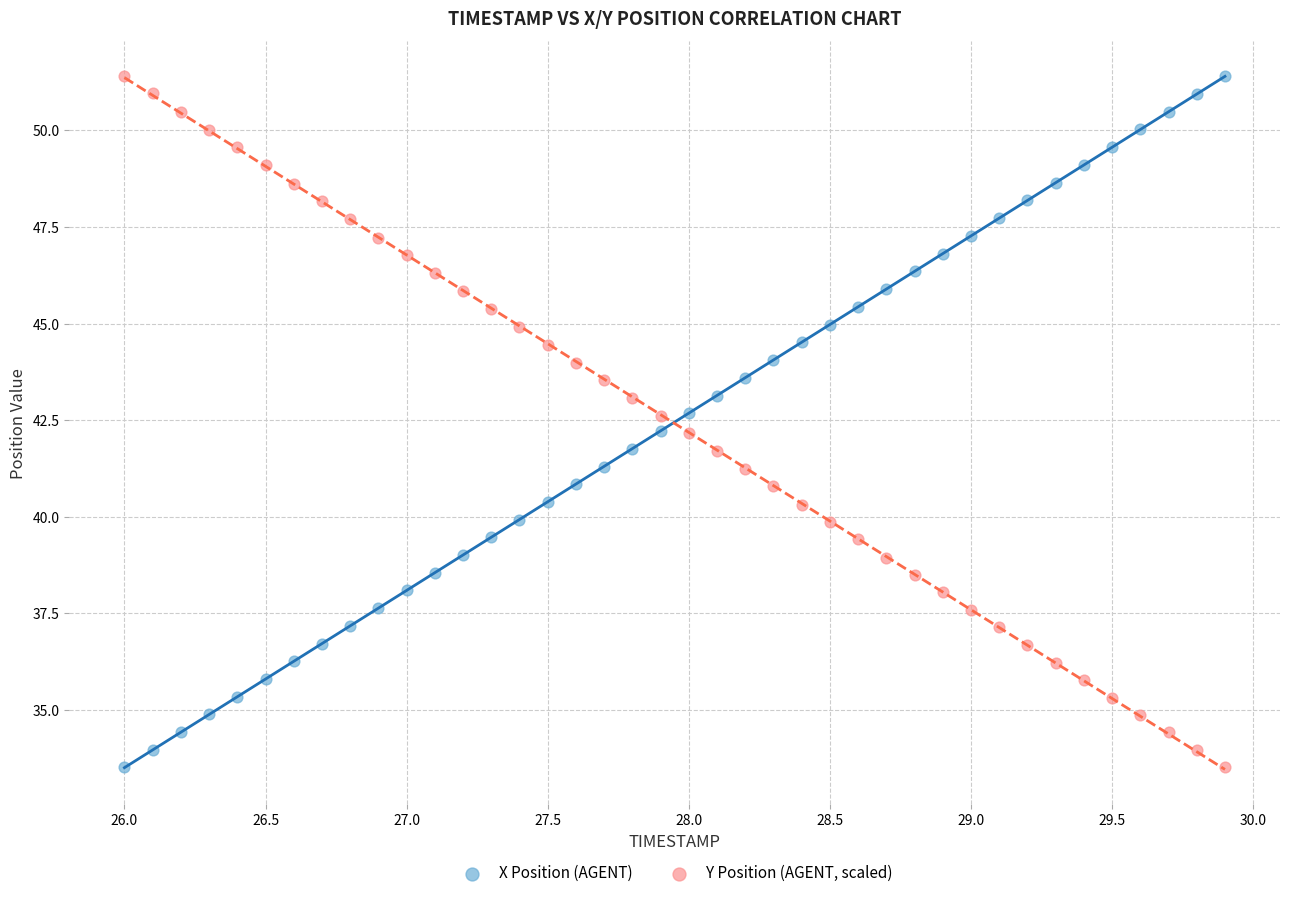

Across all data points, what is the range of X values (max minus min)?

3.9